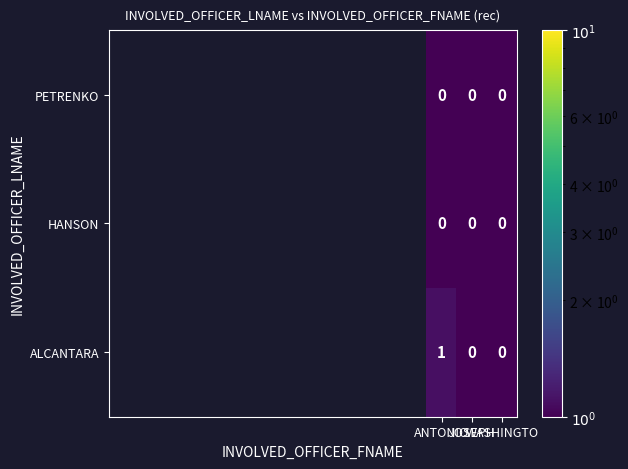

Count the ALCANTARA values in the range 0 to 1.

3